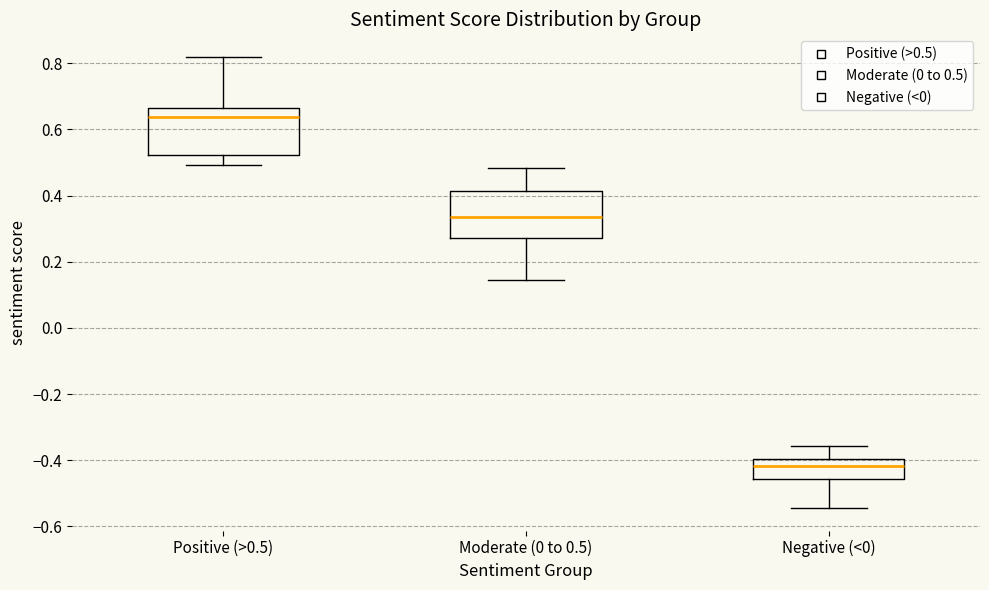

Which box's median line is the lowest?

Negative (<0)